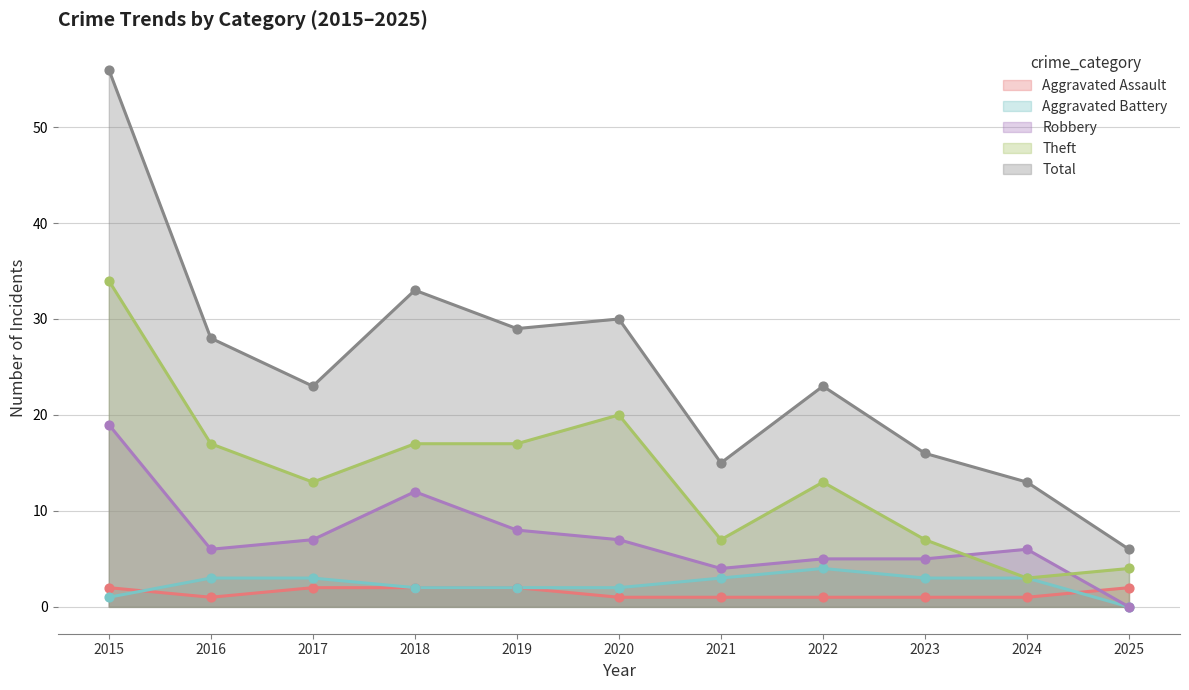

What is the total value across all series at 2017?

48